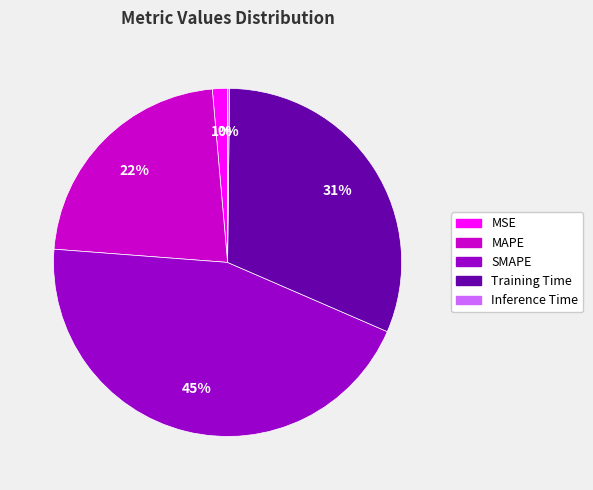

The MSE slice represents 12% of the pie. True or false?

False